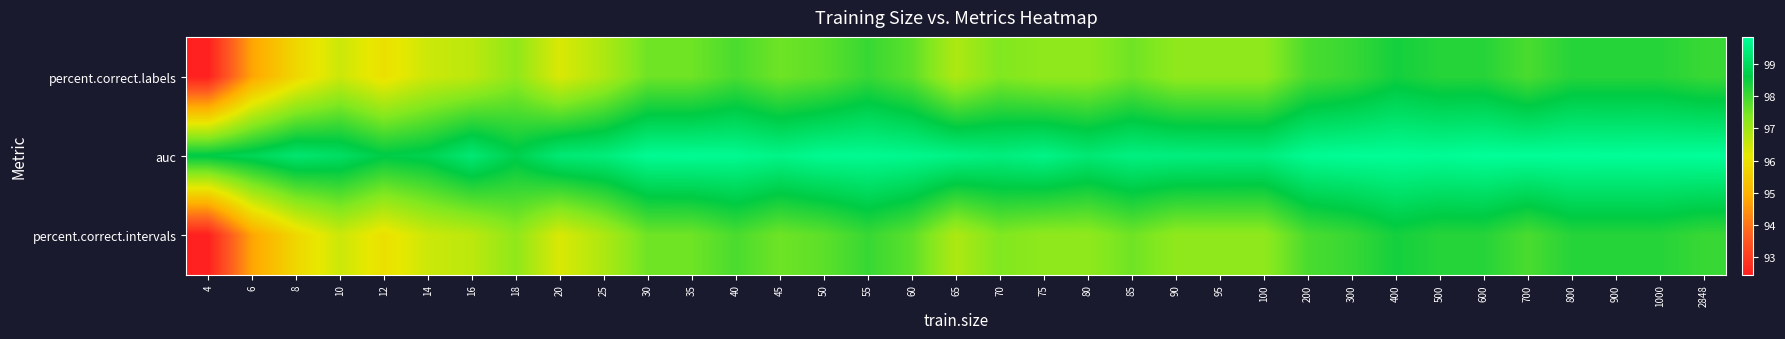

What is the difference between the highest and lowest values at 30?

2.2